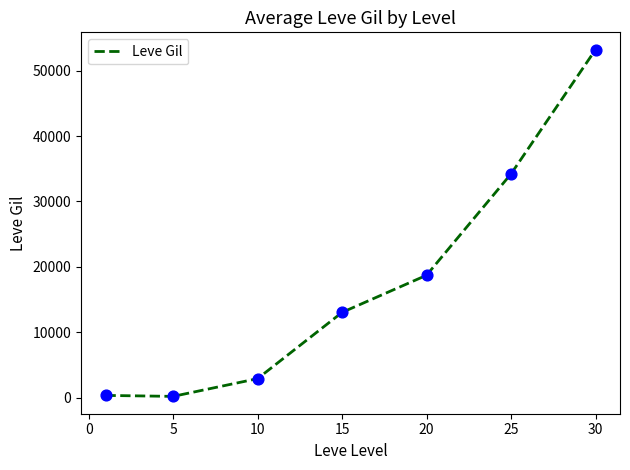

What is the maximum value shown in the chart?

53202.5